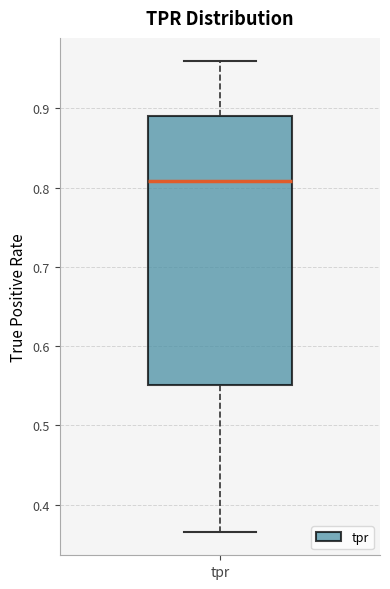

Read this box plot against the y-axis: the position of the median line, the range covered by the box, and the ends of both whiskers. The values are not printed on the chart, so give them approximately, as read against the axis.

median 0.81, box 0.55 to 0.89, whiskers 0.37 to 0.96